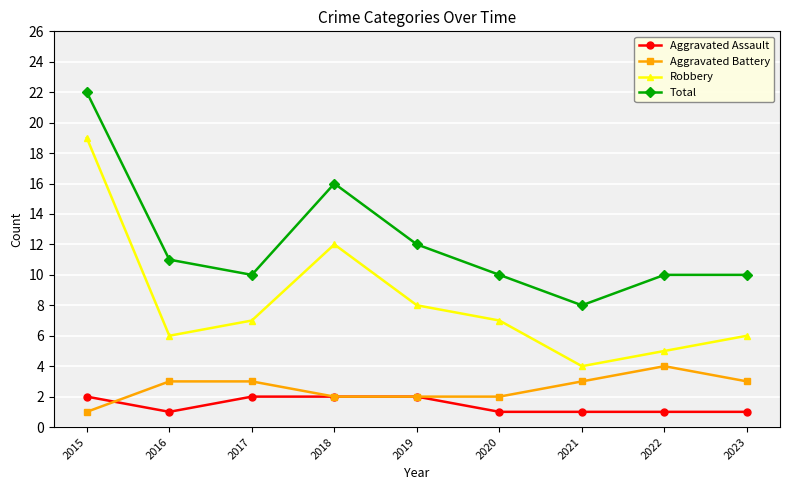

What is the total value across all series at 2023?

20